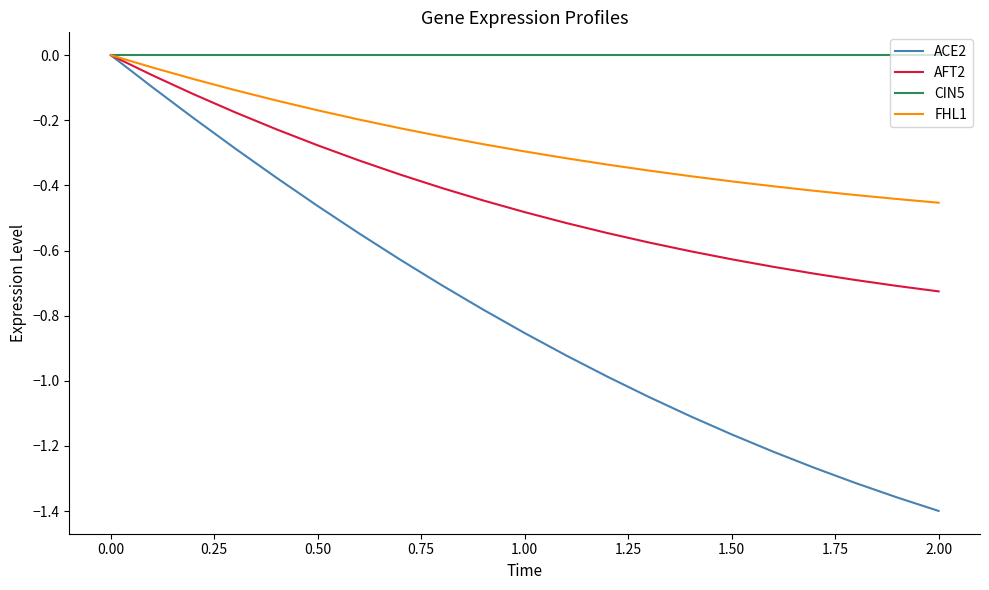

Which series has the widest spread of values?

ACE2